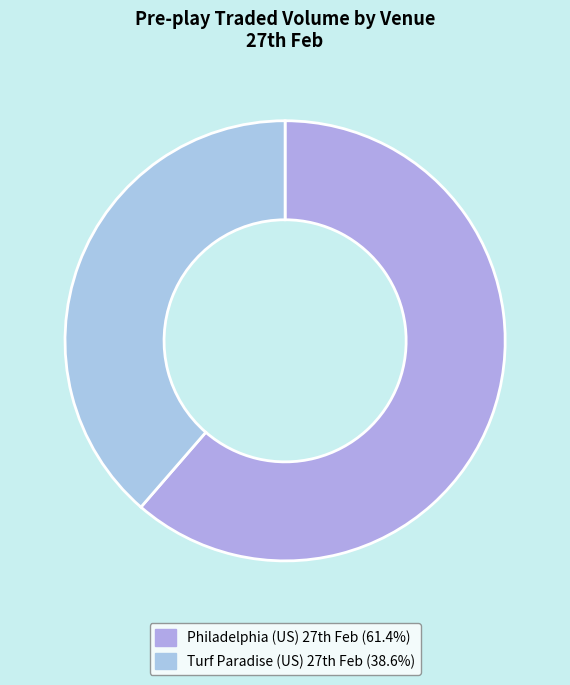

How many slices are in this pie chart?

2